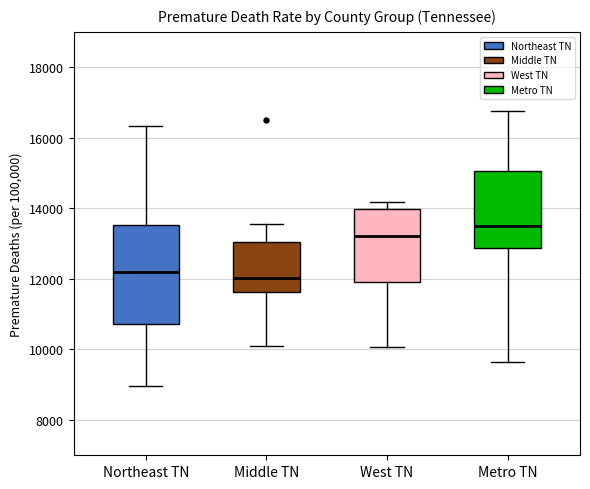

Reading left to right, transcribe this box plot: for each box, give where its median line is, the range the box spans, and where its two whiskers end, as read against the y-axis. The values are not printed on the chart, so give them approximately, as read against the axis.

Northeast TN: median 12200, box 10800 to 13600, whiskers 9000 to 16400
Middle TN: median 12000, box 11600 to 13000, whiskers 10000 to 13600
West TN: median 13200, box 12000 to 14000, whiskers 10000 to 14200
Metro TN: median 13600, box 12800 to 15000, whiskers 9600 to 16800